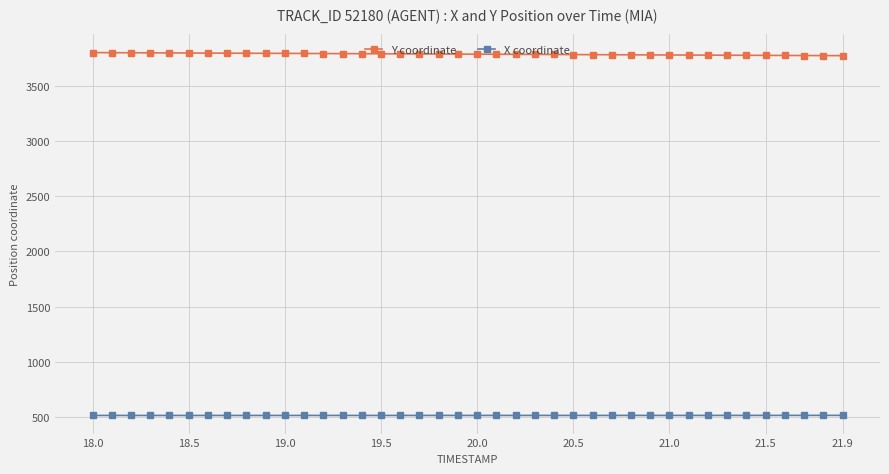

True or false: X coordinate and Y coordinate cross at least once.

False